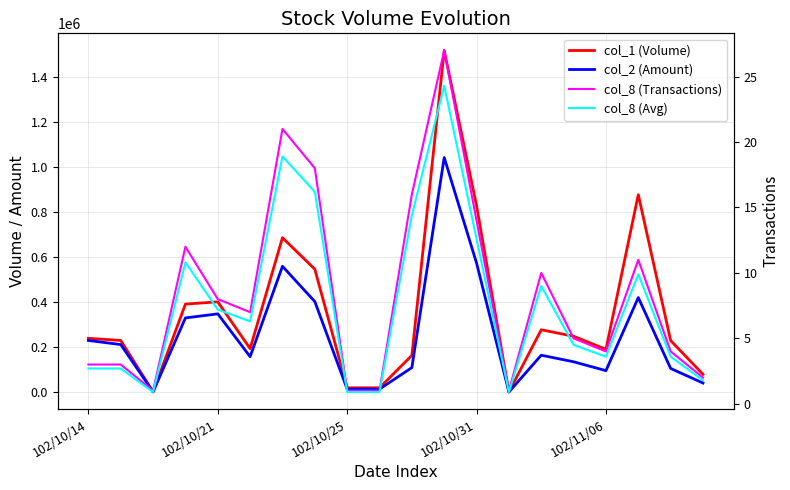

How many lines are shown in the chart?

4